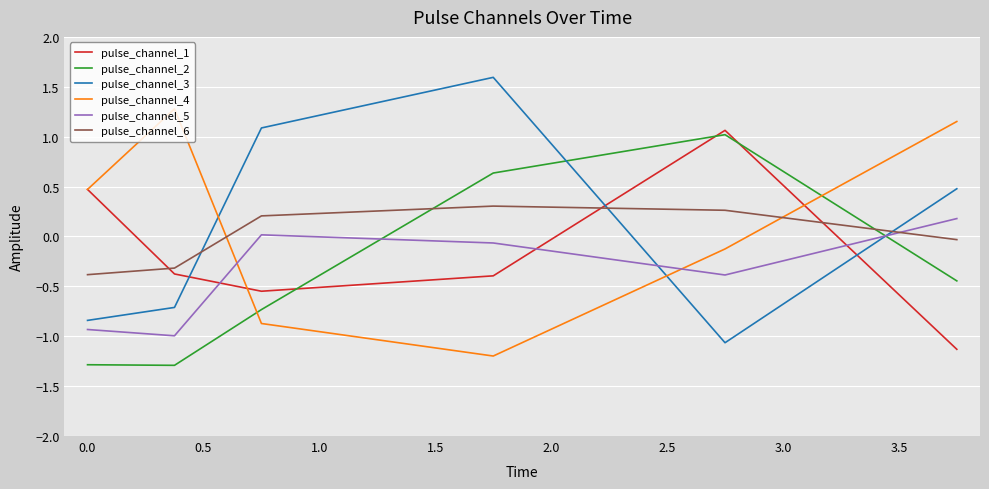

How many intersections are there between pulse_channel_6 and pulse_channel_5?

1